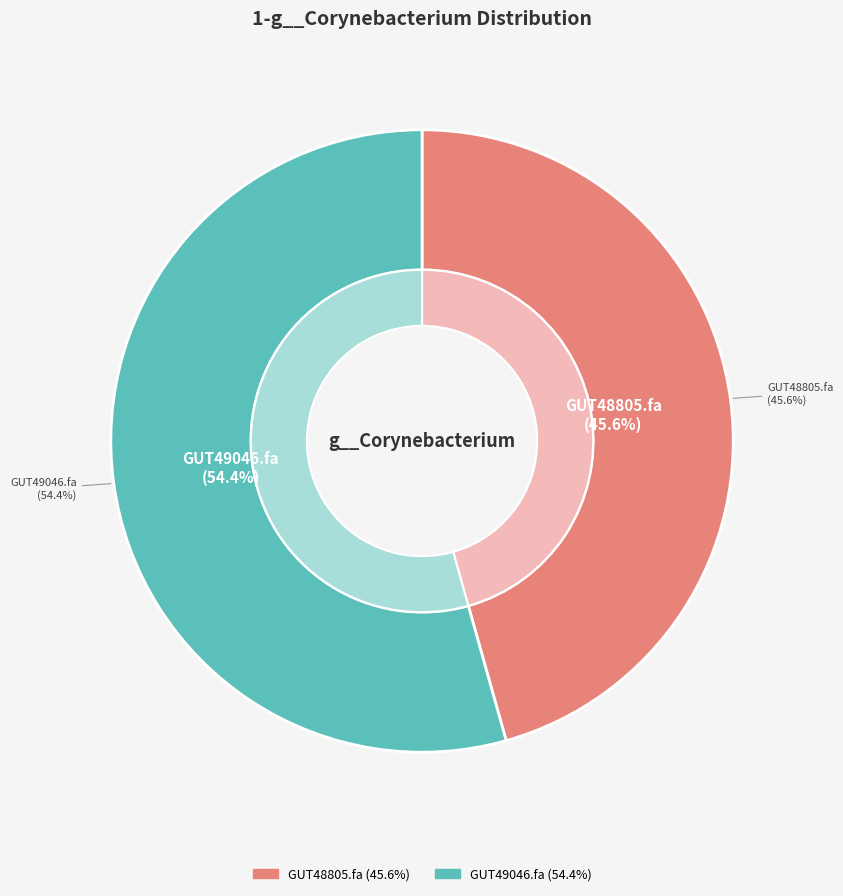

To the nearest percent, what is the combined percentage of even_MAG-GUT48805.fa and even_MAG-GUT49046.fa?

100%